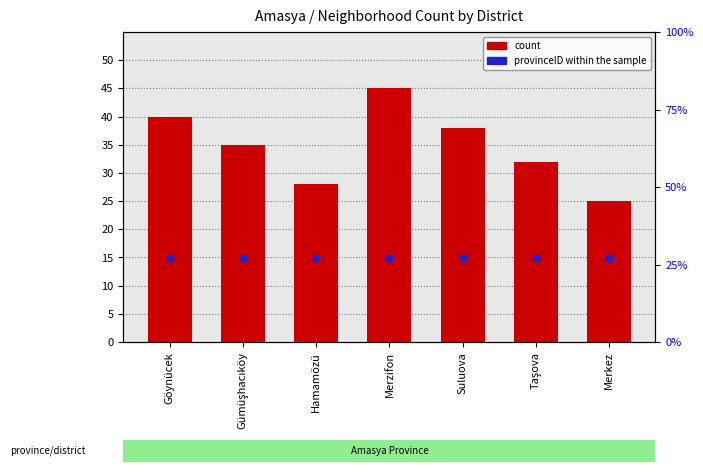

What are all the series names shown in the legend?

count, provinceID within the sample